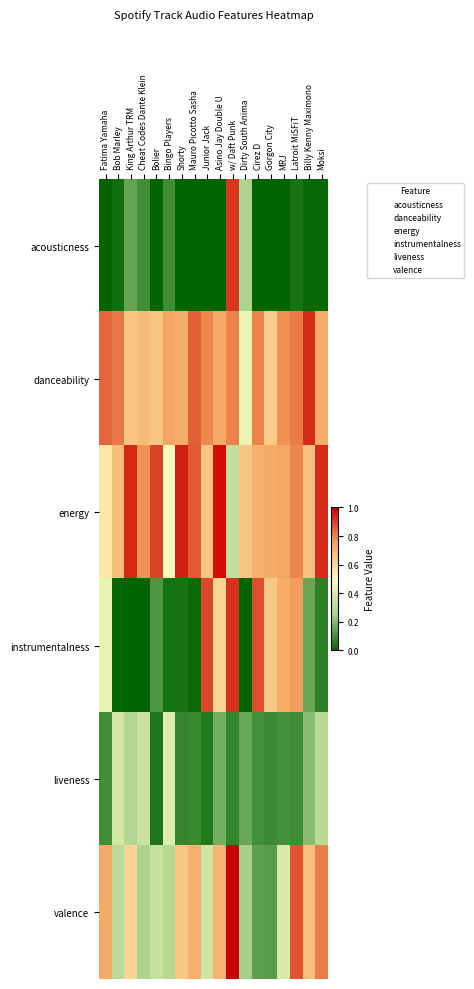

At how many categories does at least one series exceed 0?

18